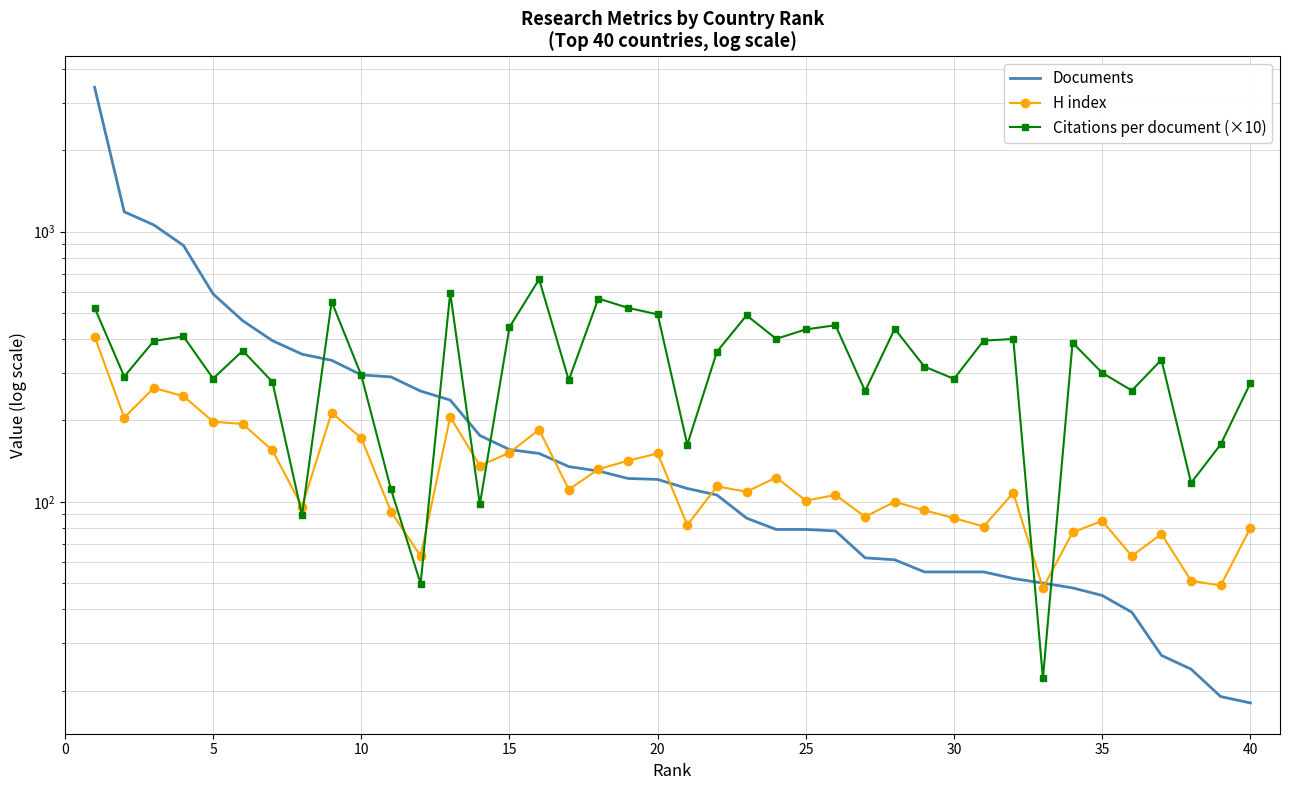

True or false: H index and Citations per document (×10) intersect in this chart.

True